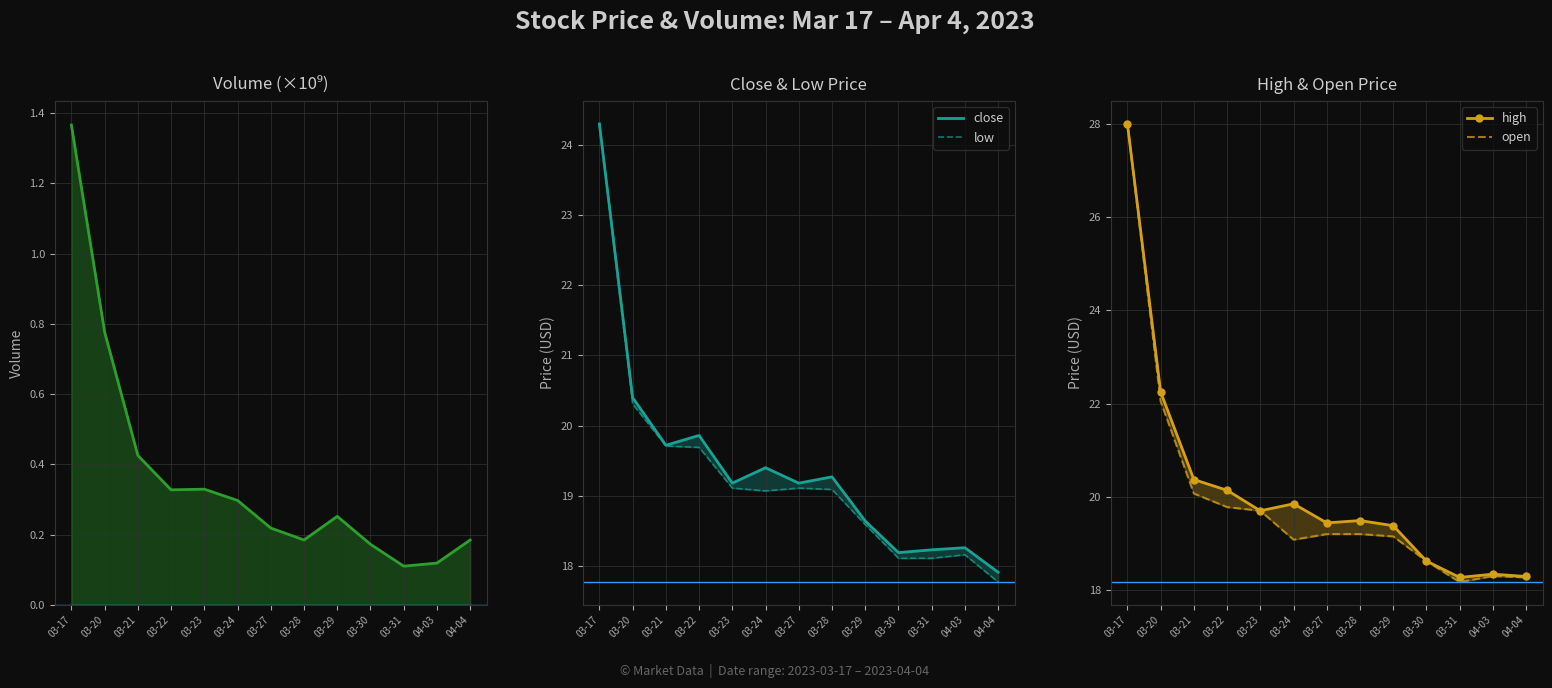

How many data points in low are less than 19?

5